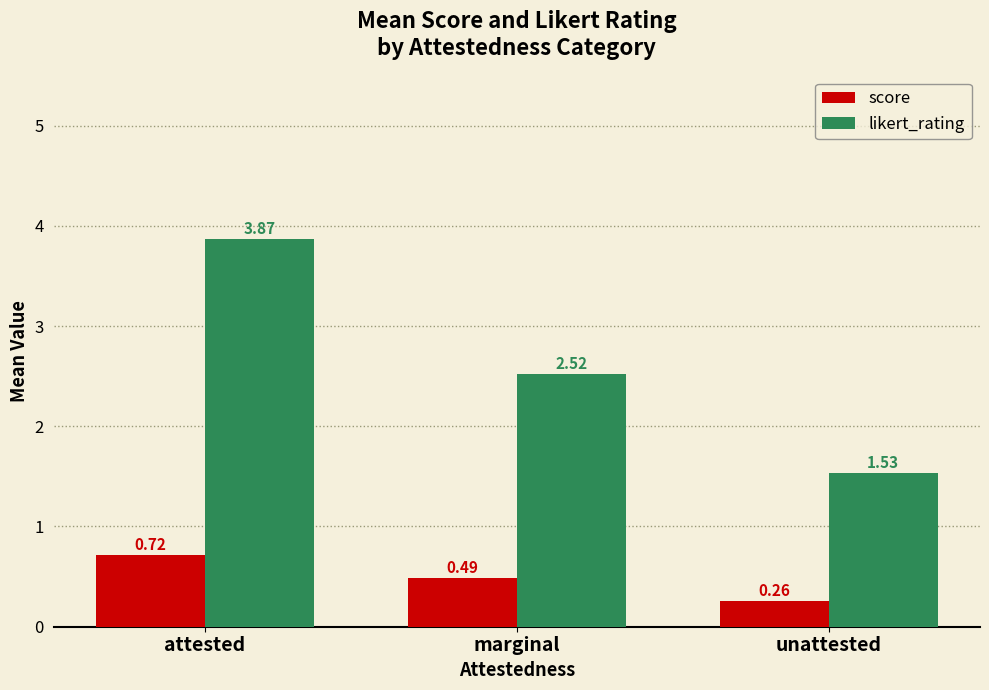

Does the chart contain stacked bars?

No